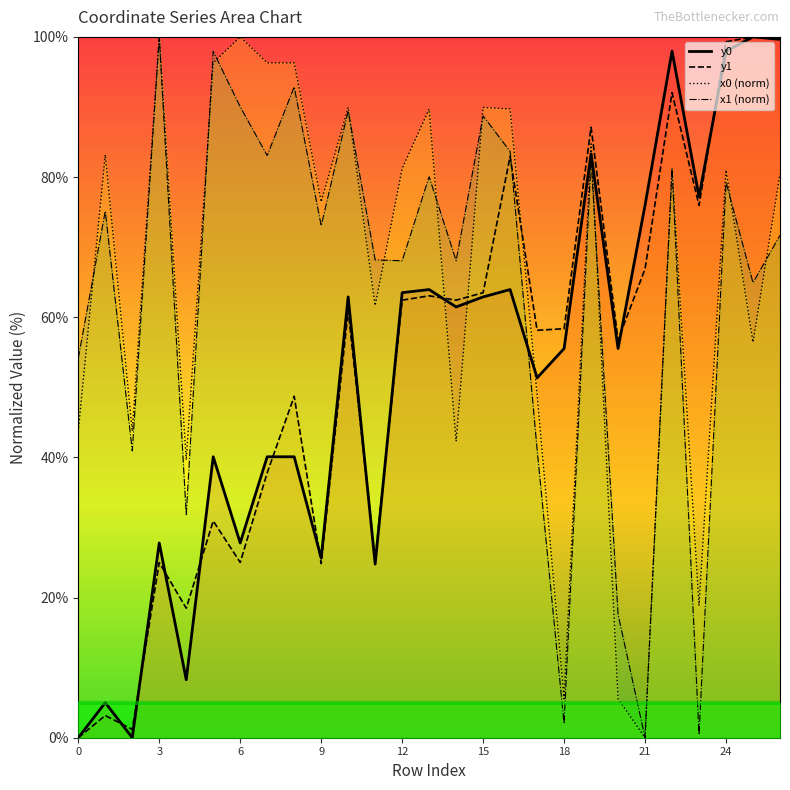

Which series changed the most between 13 and 24?

y1